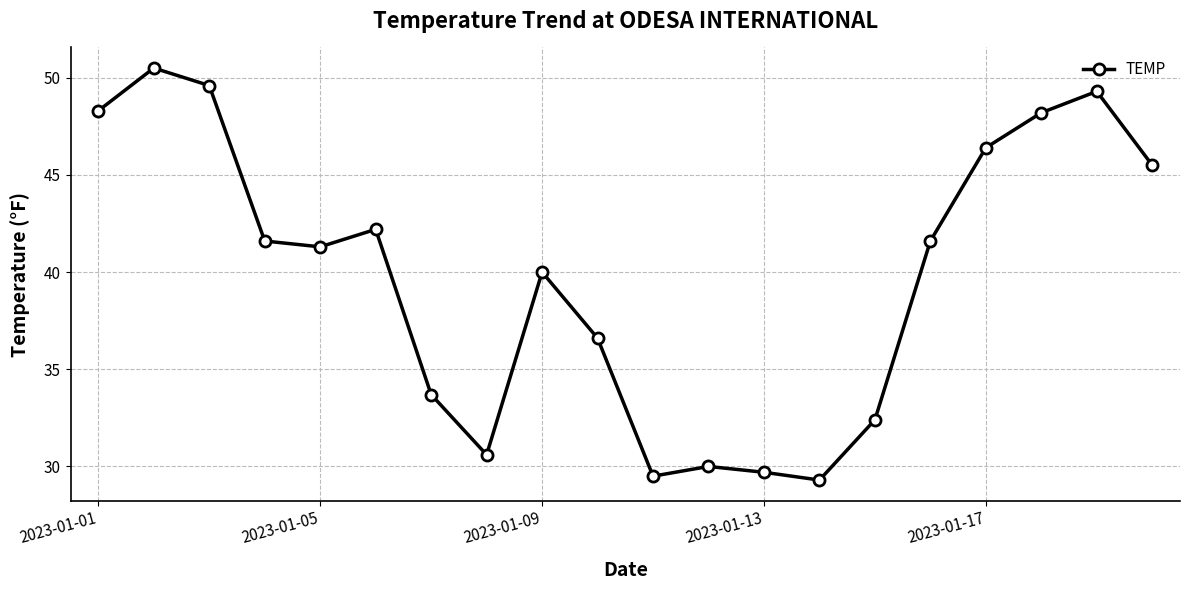

Does the chart have visible grid lines?

Yes